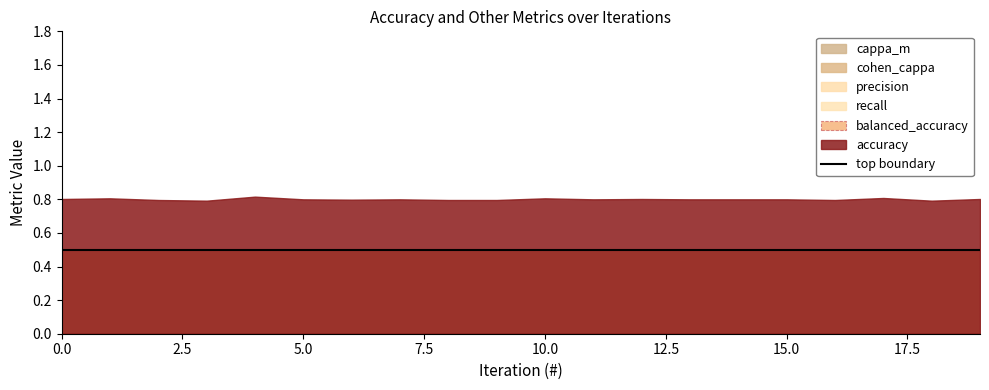

Is the value of balanced_accuracy at 12 greater than the value of cohen_cappa at 7?

Yes